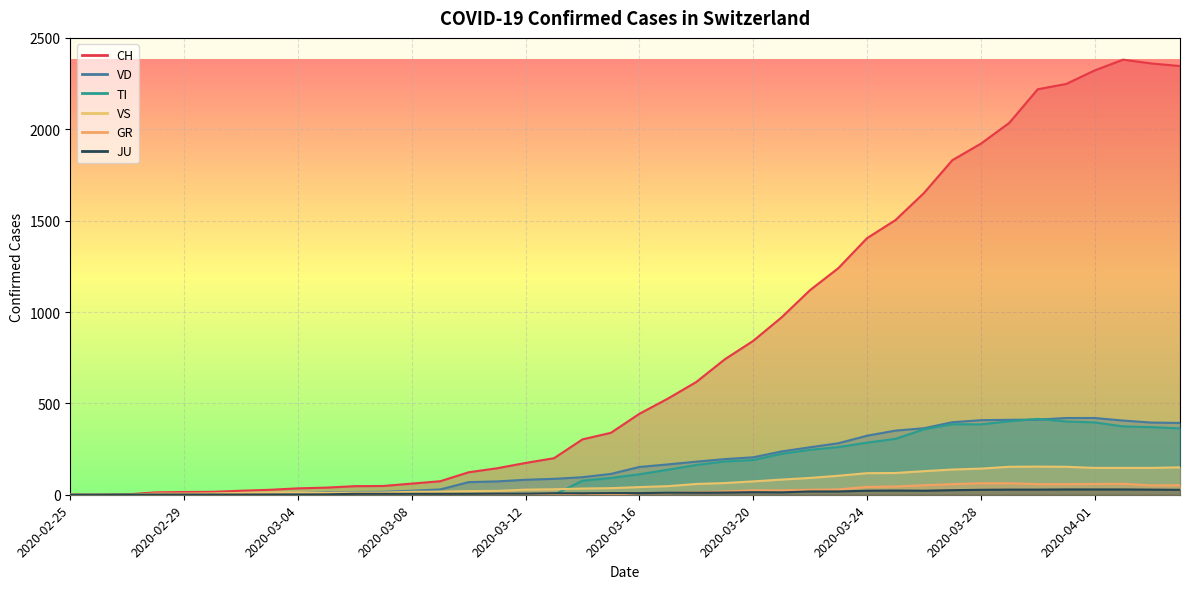

True or false: CH and VD intersect in this chart.

False